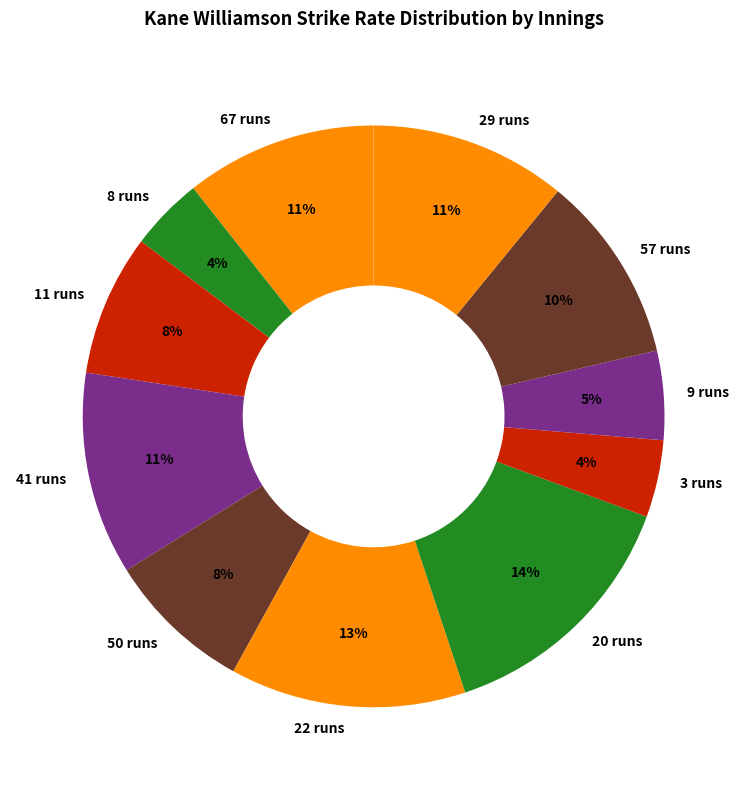

How many segments does this pie chart have?

11